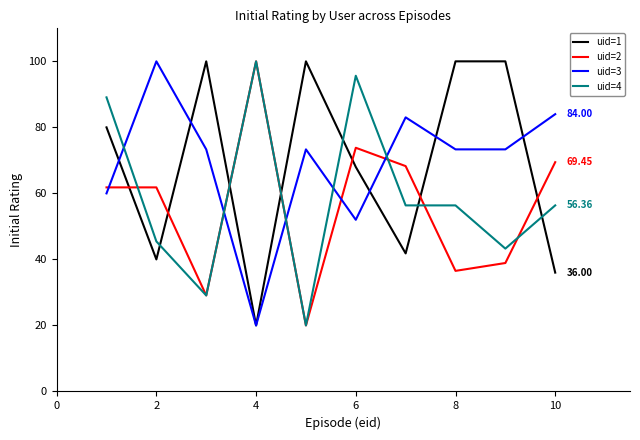

How many times do uid=4 and uid=1 cross each other?

6